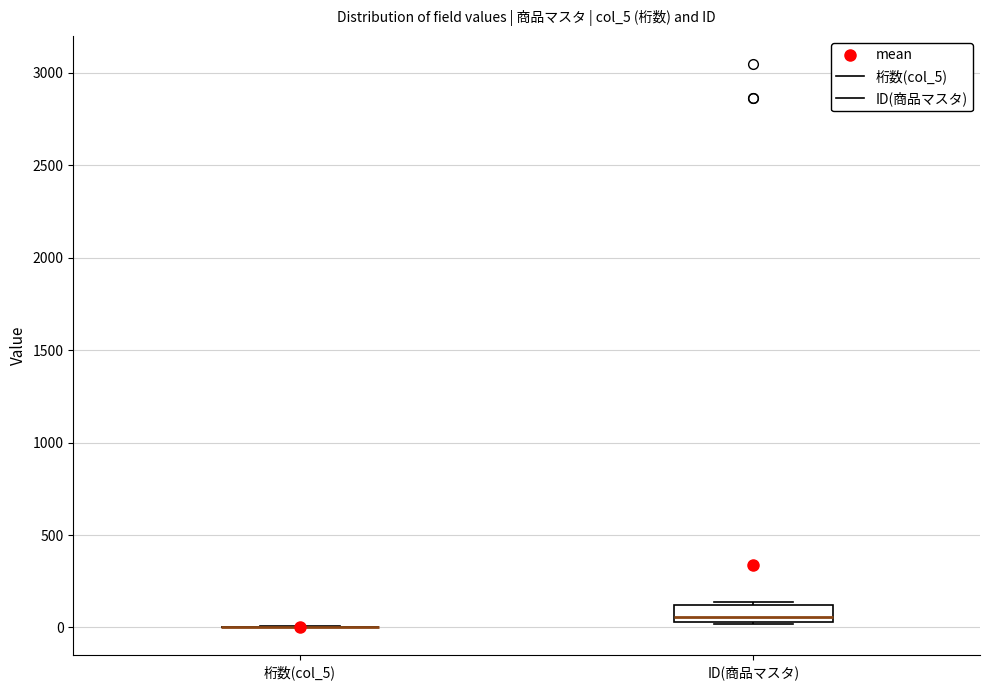

Where is the upper edge of the box for ID(商品マスタ) on the y-axis? The values are not printed on the chart, so give them approximately, as read against the axis.

100